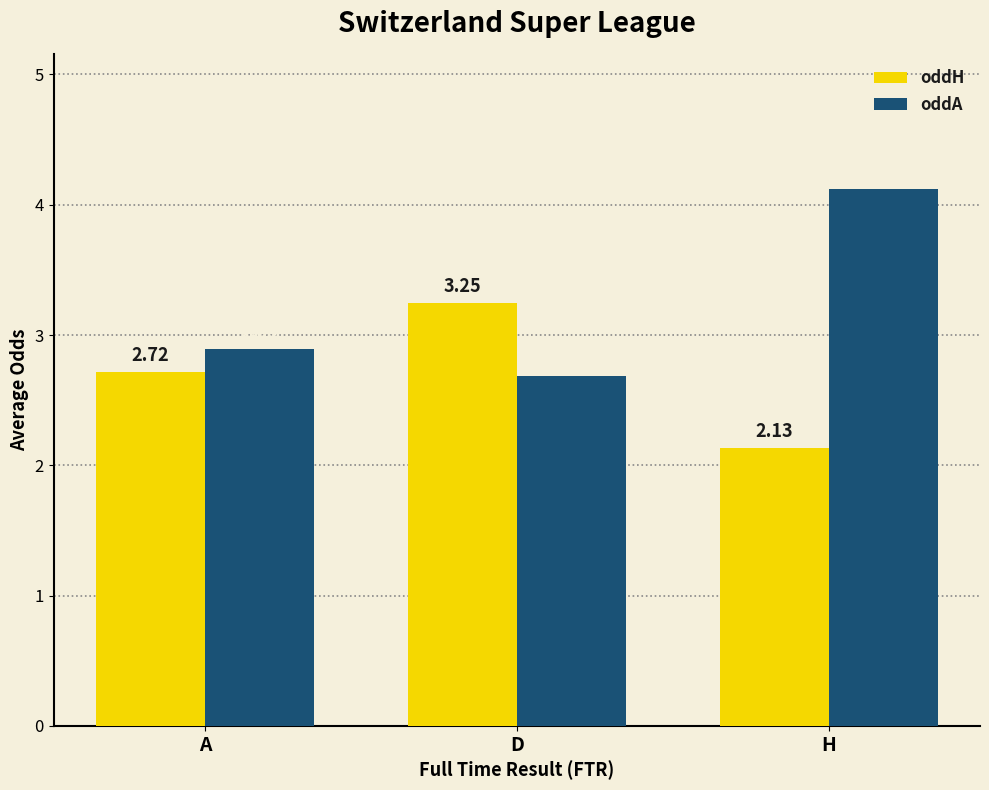

What is the value of the oddA bar at the 1st from the left?

2.9